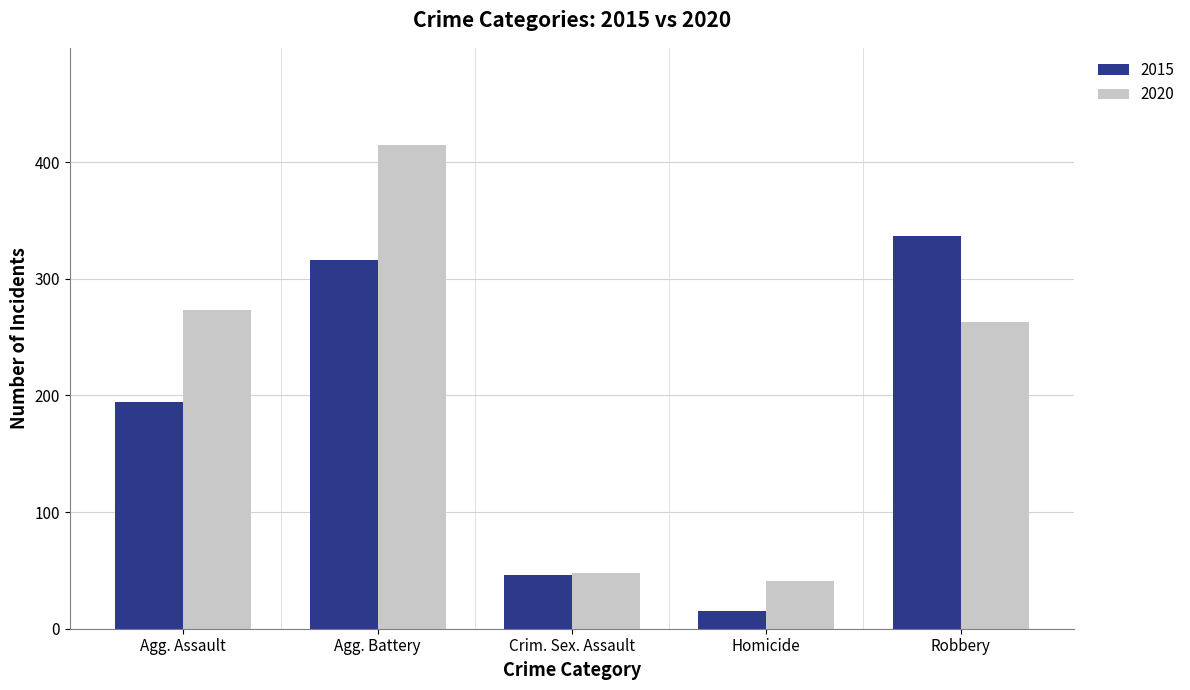

Rank the series by their average value, from highest to lowest.

2020, 2015